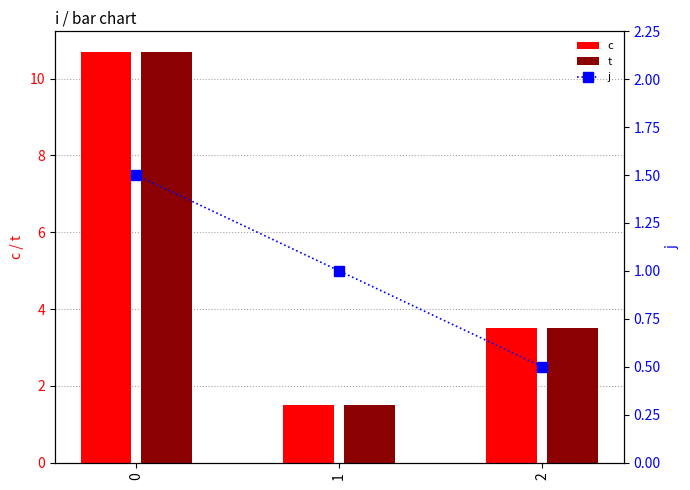

At which label does j reach its minimum?

2